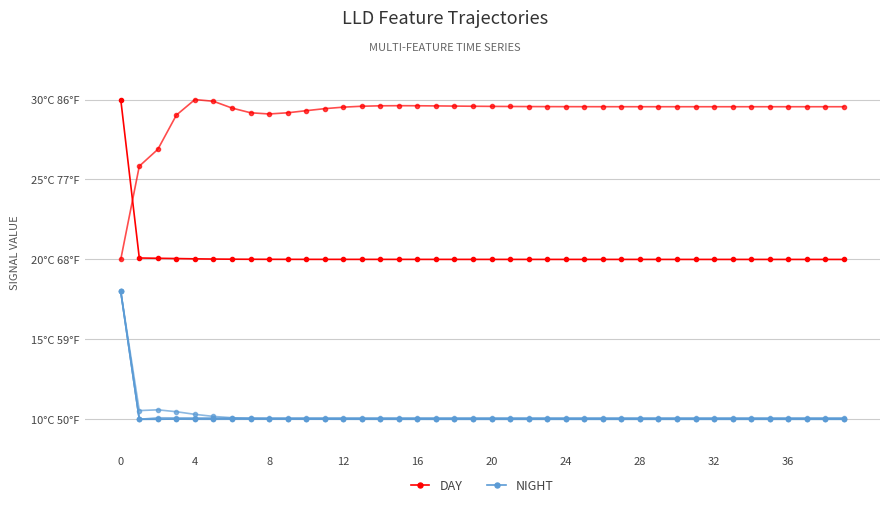

What is the label of the 24th point from the left?

23